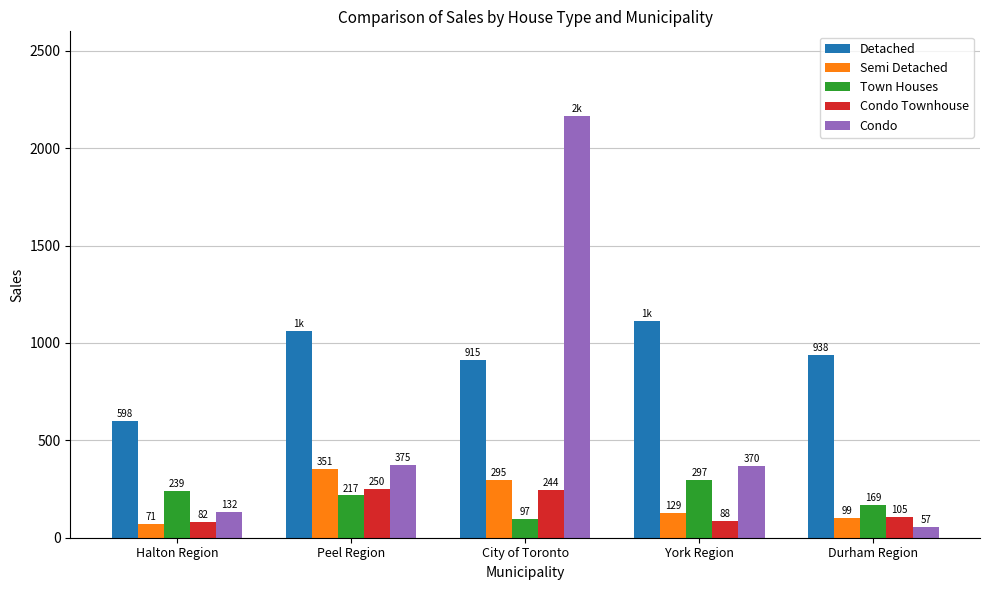

What is the difference between the Condo Townhouse values at York Region and Durham Region?

17